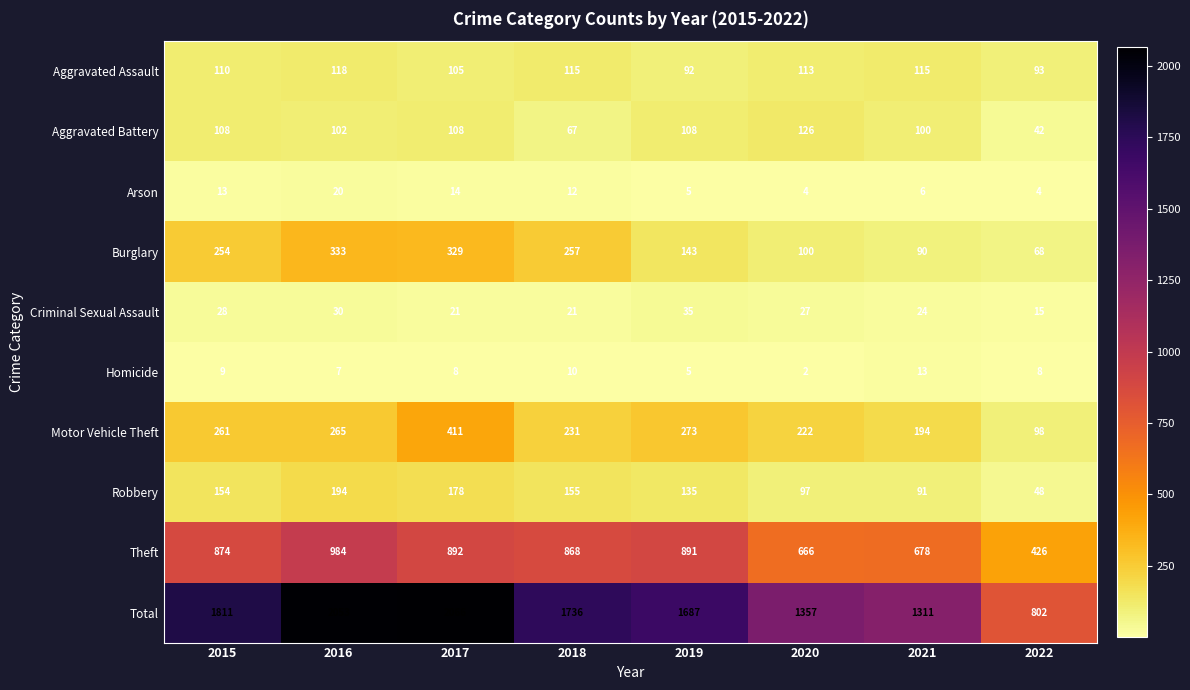

What is the average value of the Aggravated Battery series?

95